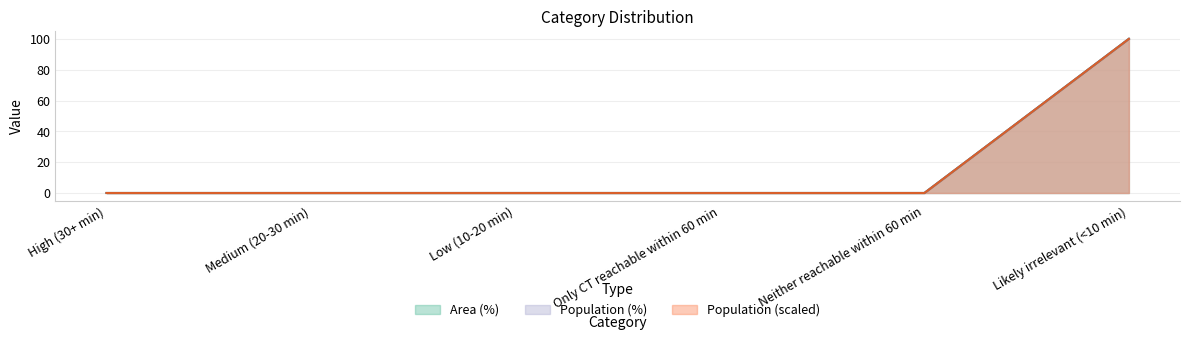

Between Medium (20-30 min) and Neither reachable within 60 min, which series saw the biggest shift?

Area (%)